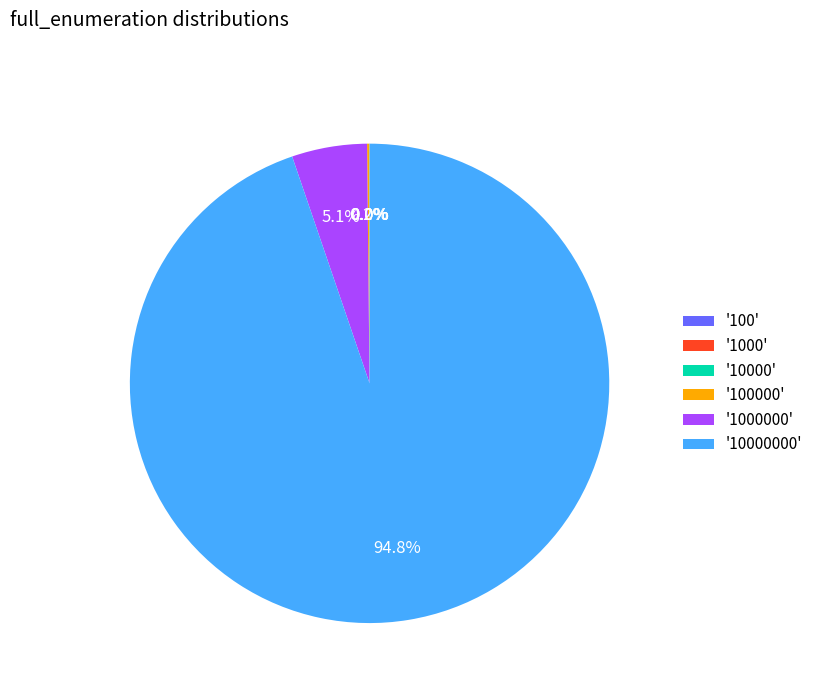

To the nearest percent, what is the average slice percentage?

17%